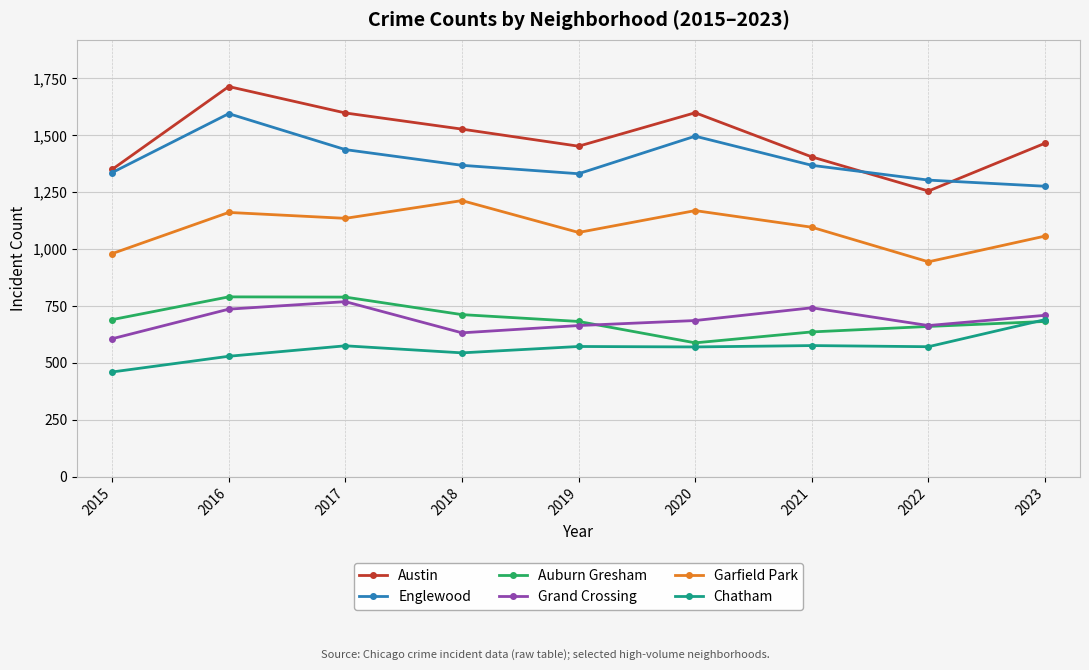

True or false: Grand Crossing has a value of 664 at 2022.

True